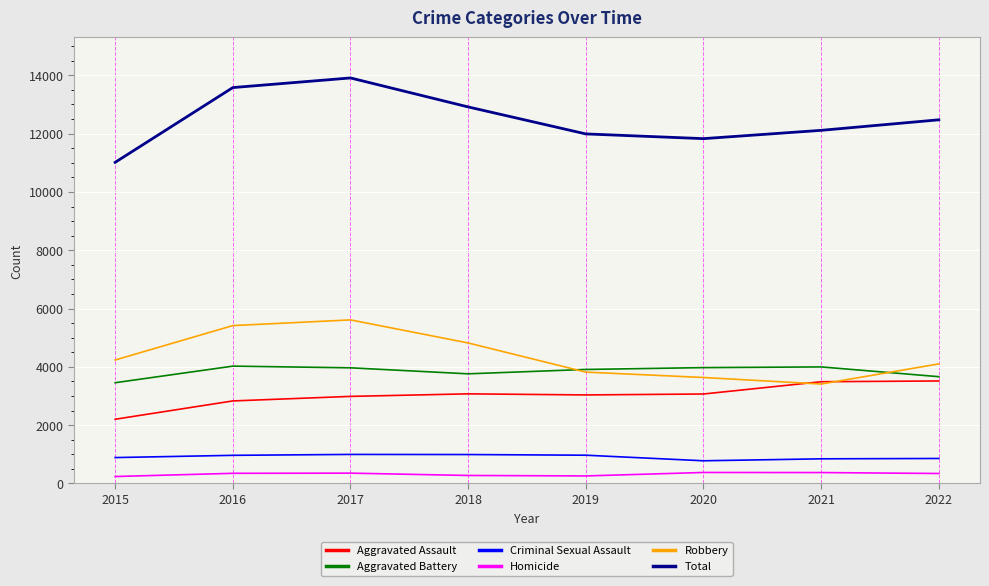

True or false: Aggravated Assault has a value of 3068 at 2020.

True